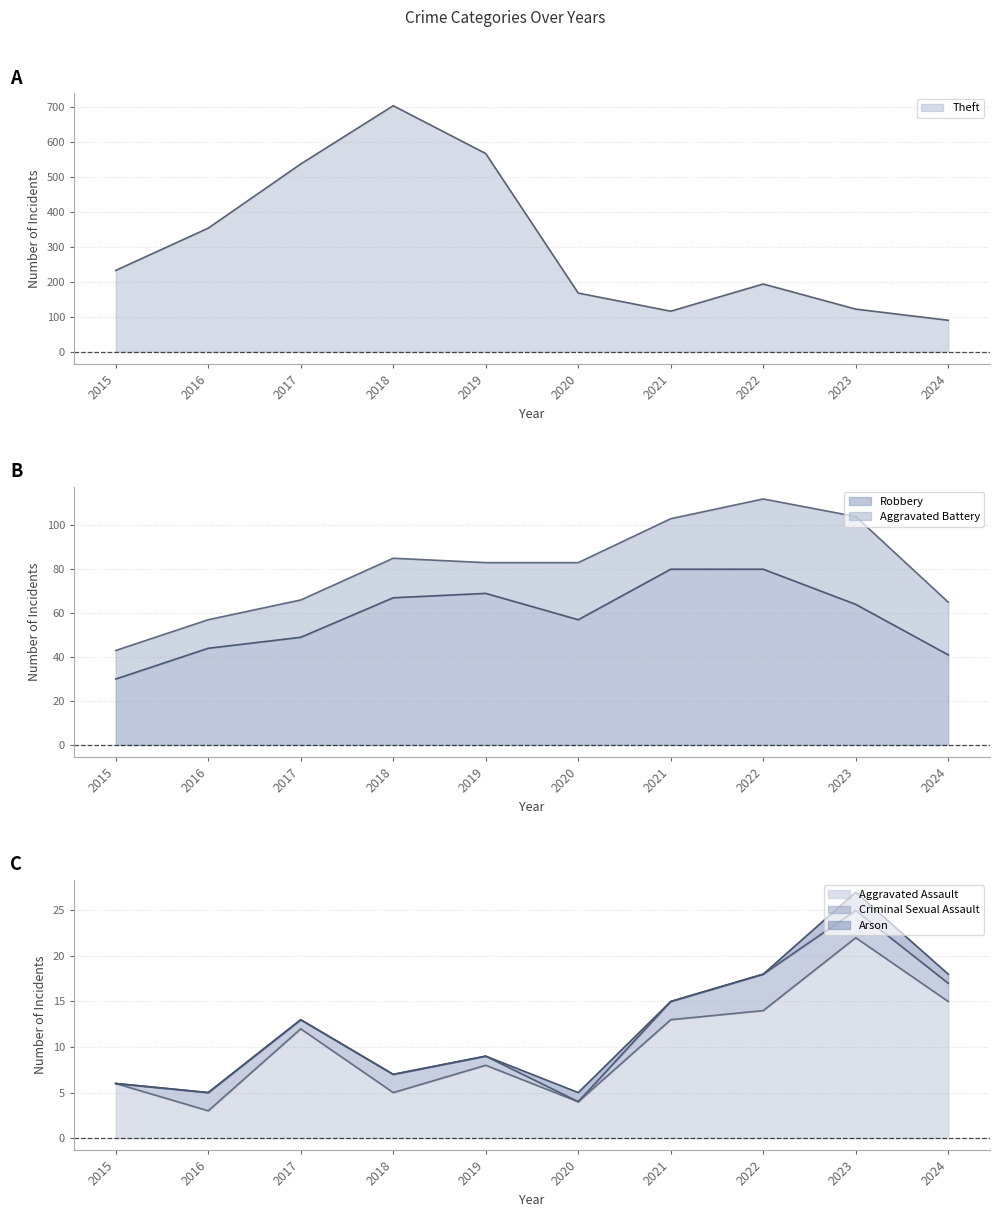

Where is the first local maximum for Robbery?

2019